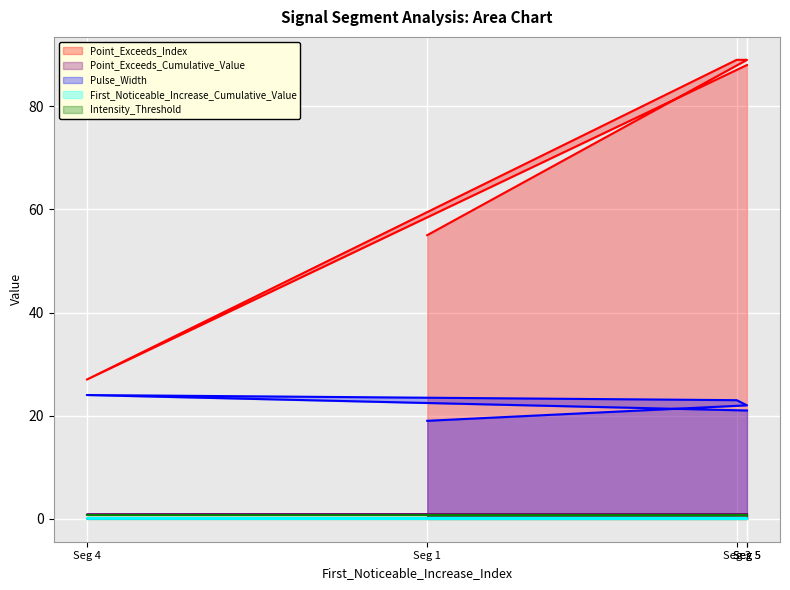

Where is the first local maximum for First_Noticeable_Increase_Cumulative_Value?

Seg 4